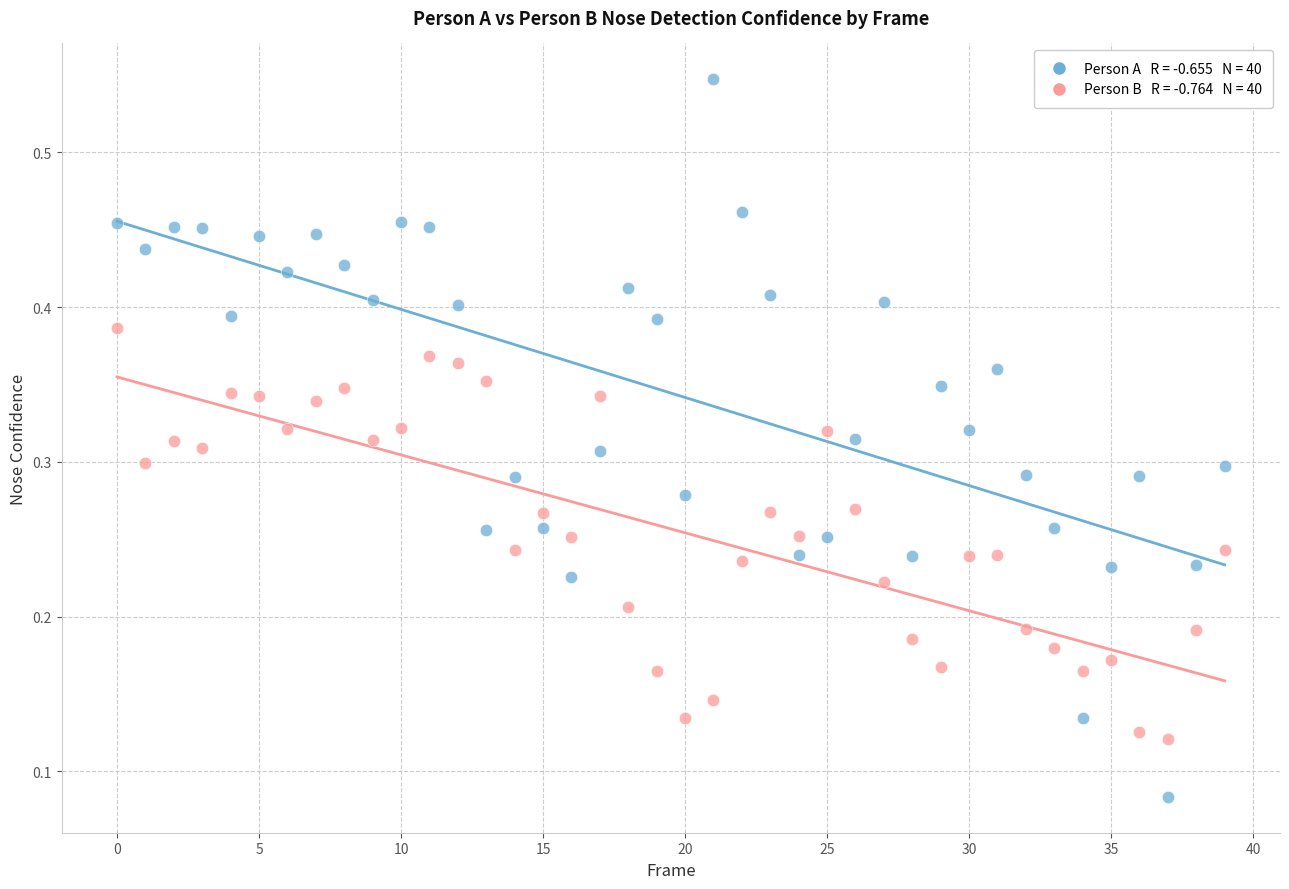

How many points are shown in the scatter plot?

80